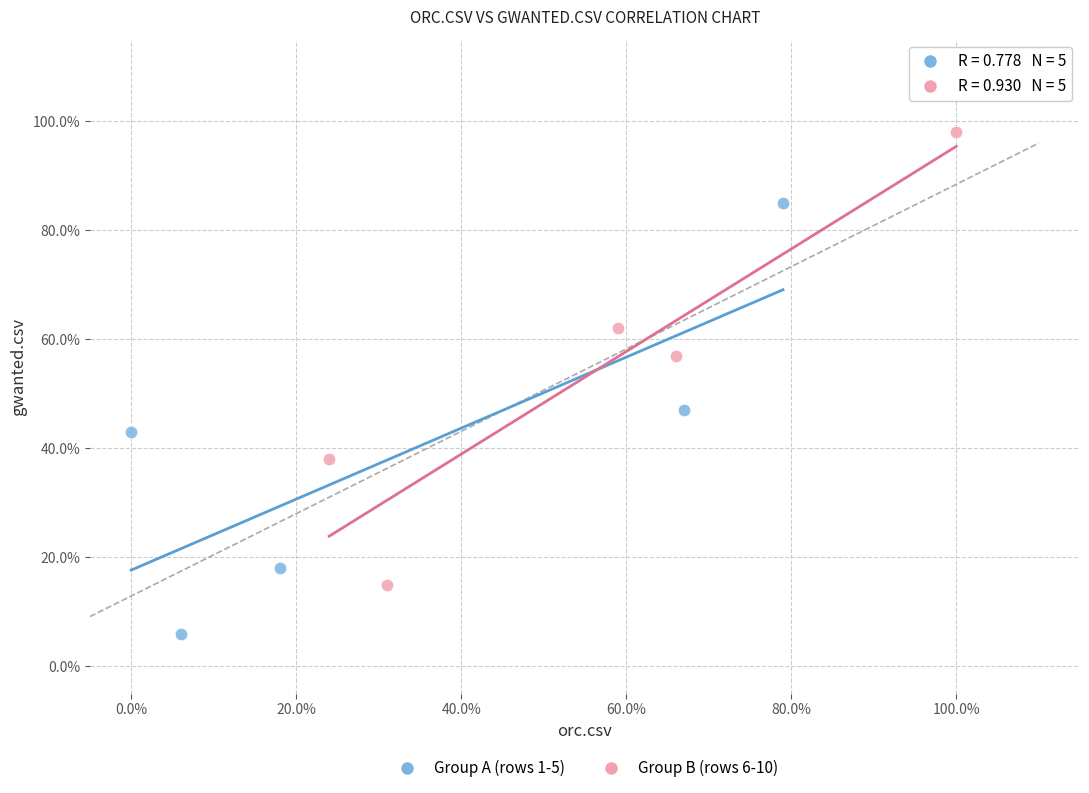

Which series has the largest Y range (max minus min)?

Group B (rows 6-10)